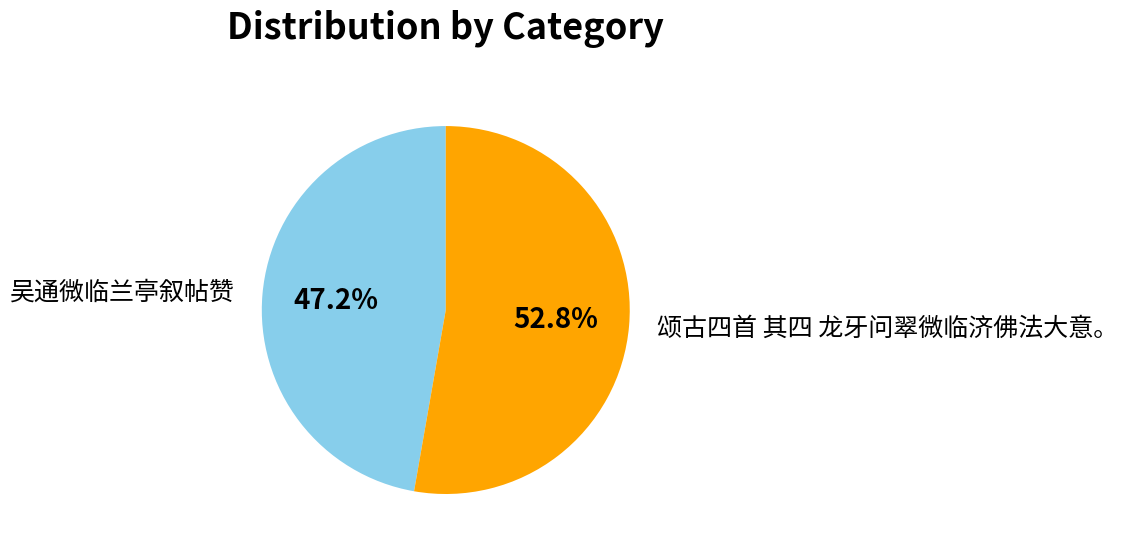

To the nearest percent, what is the difference between the largest and smallest slice percentages?

6%